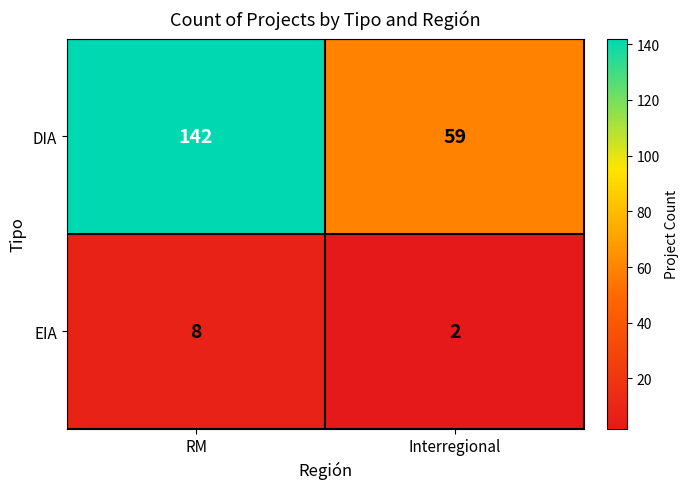

Which series changed the most between RM and Interregional?

DIA